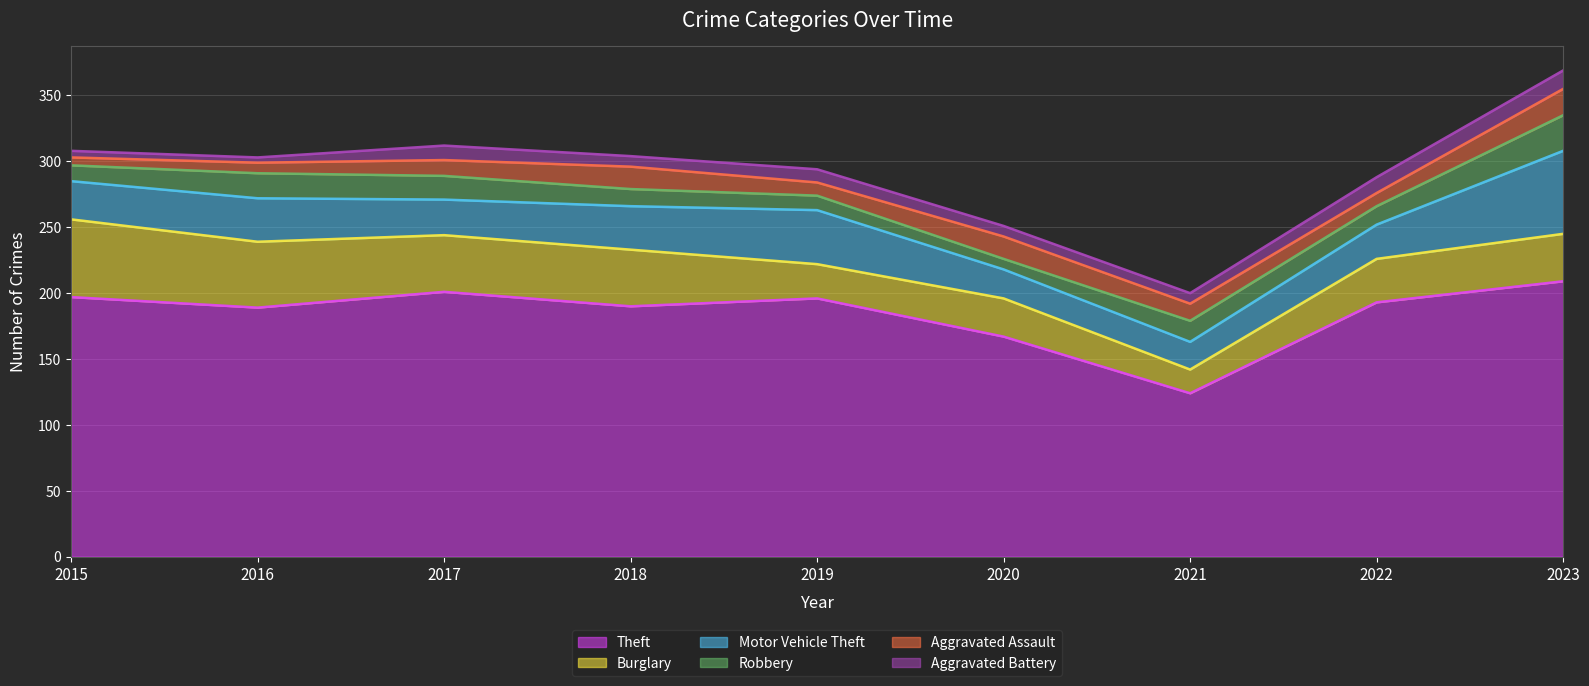

How many intersections are there between Aggravated Battery and Aggravated Assault?

2